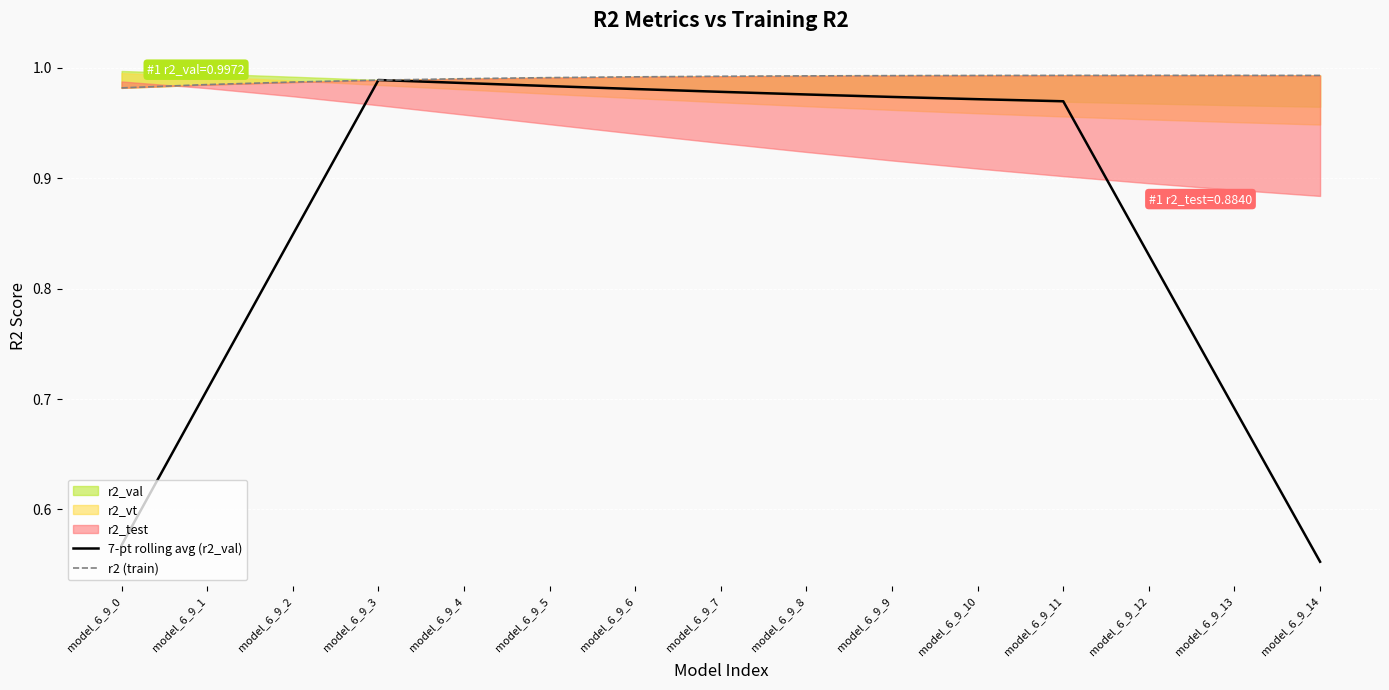

What value does the r2 (train) series have at model_6_9_1?

1.0